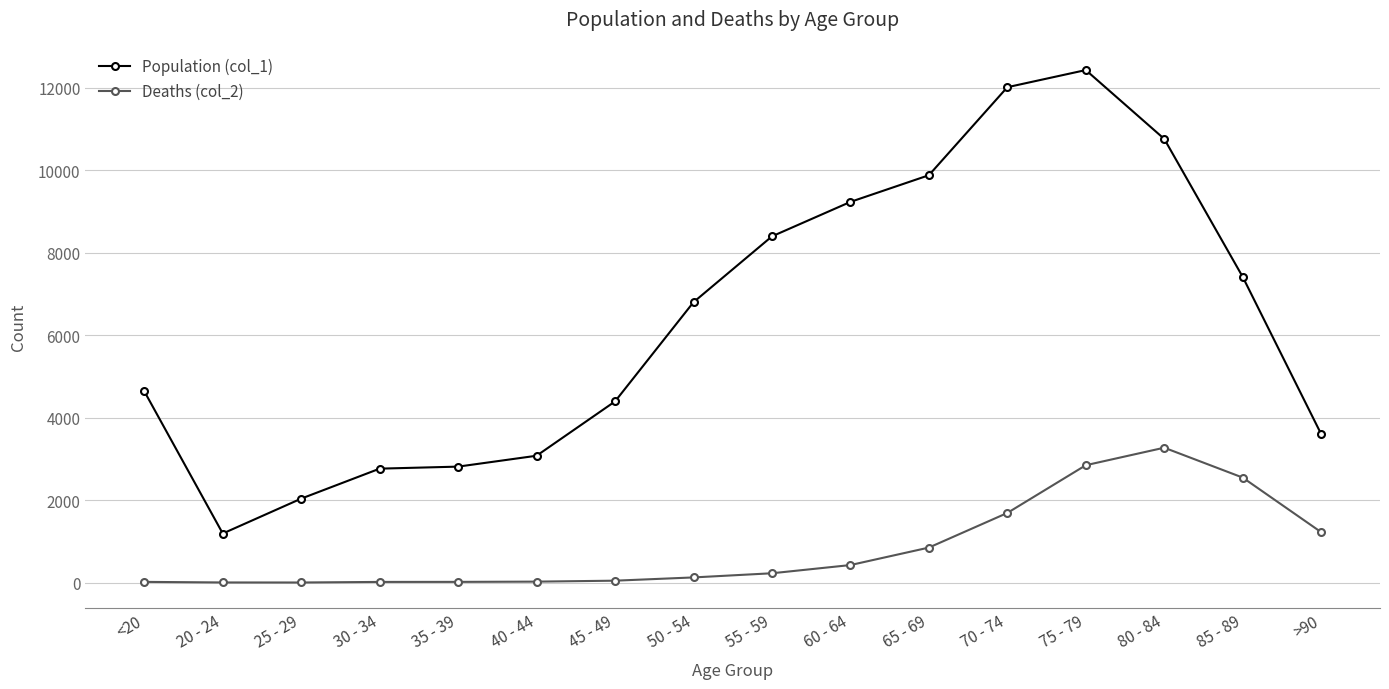

At how many categories does at least one series exceed 5391?

8